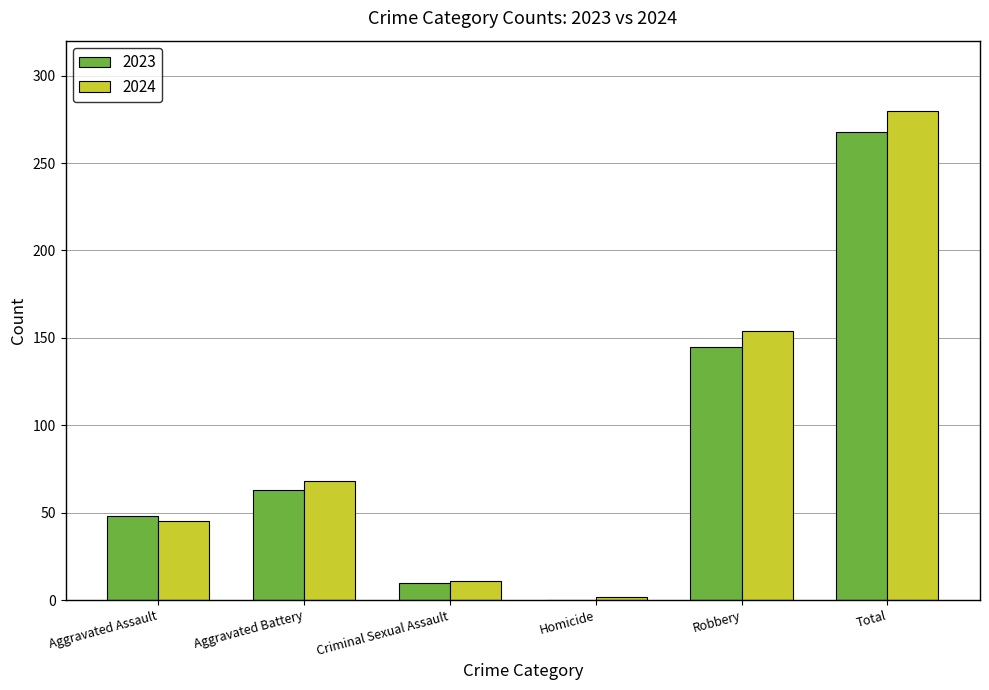

Reading right to left, transcribe all the data shown in this chart.

2023: Total=268	Robbery=145	Homicide=0	Criminal Sexual Assault=10	Aggravated Battery=63	Aggravated Assault=48
2024: Total=280	Robbery=154	Homicide=2	Criminal Sexual Assault=11	Aggravated Battery=68	Aggravated Assault=45